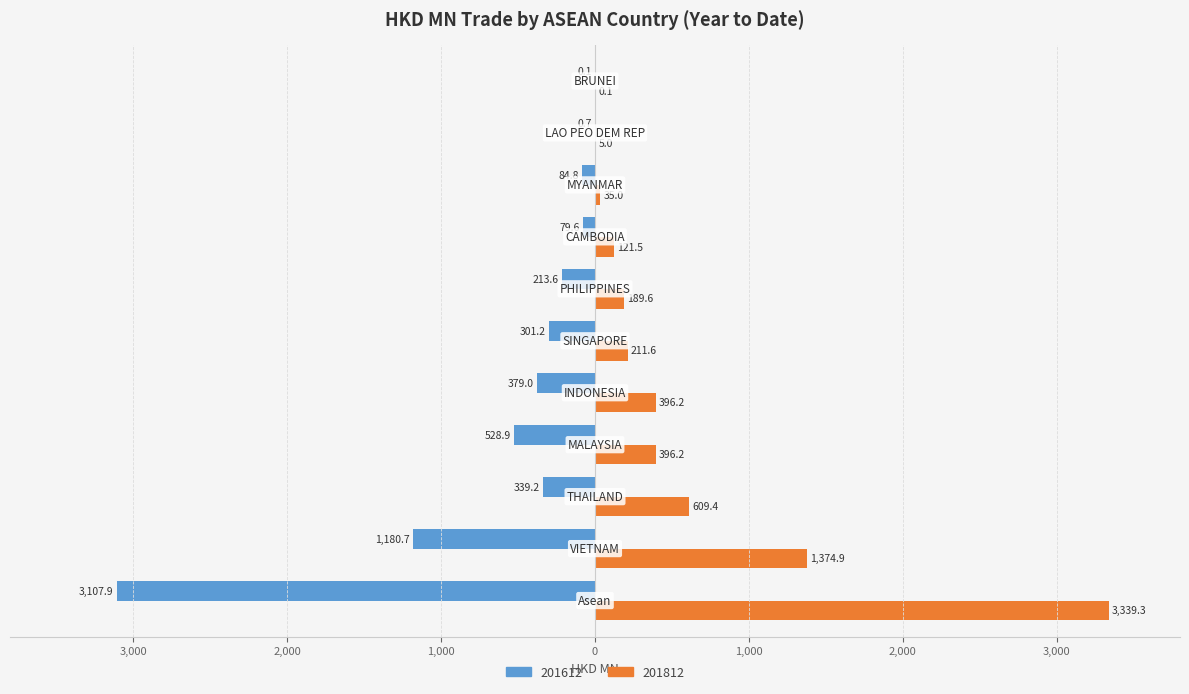

What are all the series names shown in the legend?

201612, 201812